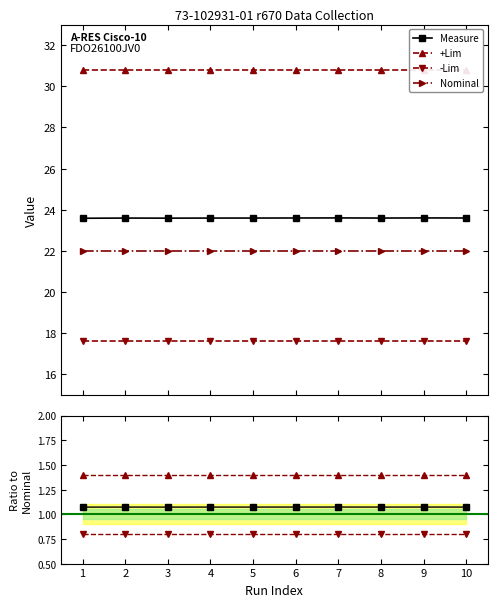

True or false: Nominal and Measure intersect in this chart.

False